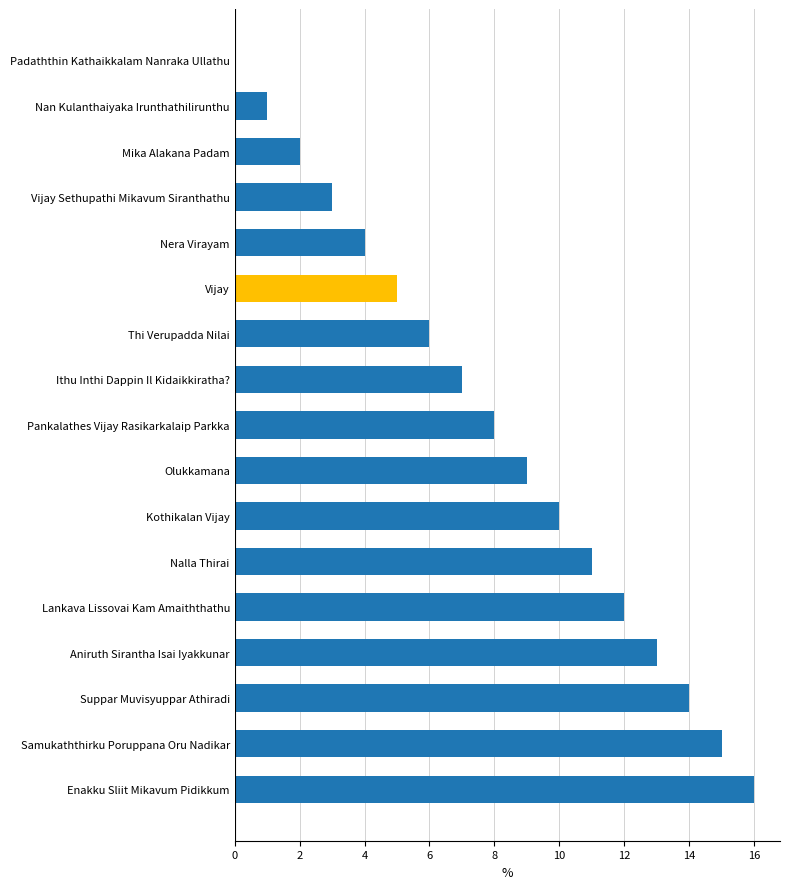

What is the ratio of the value at Nera Virayam to the value at Mika Alakana Padam?

2.0